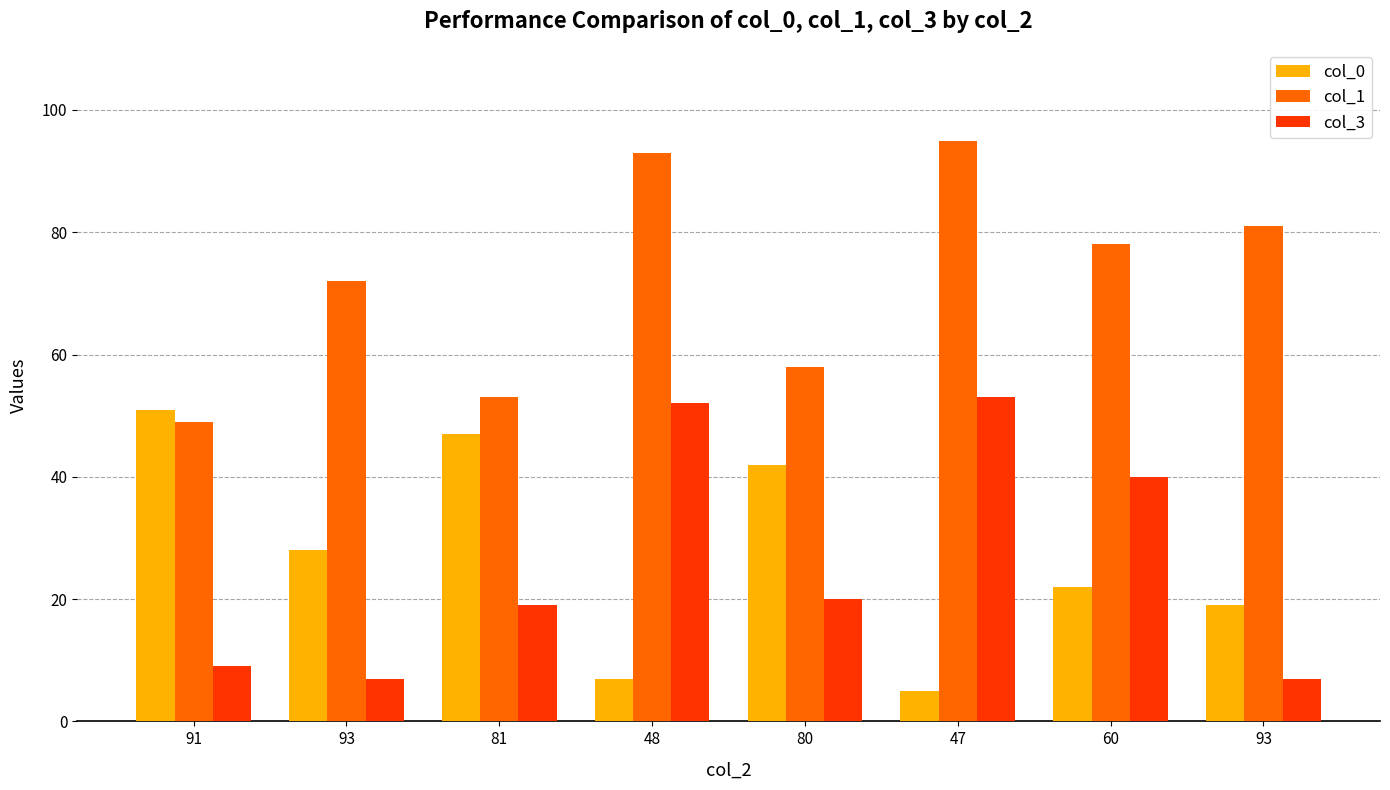

Is the value of col_0 at 93 greater than the value of col_3 at 93?

Yes